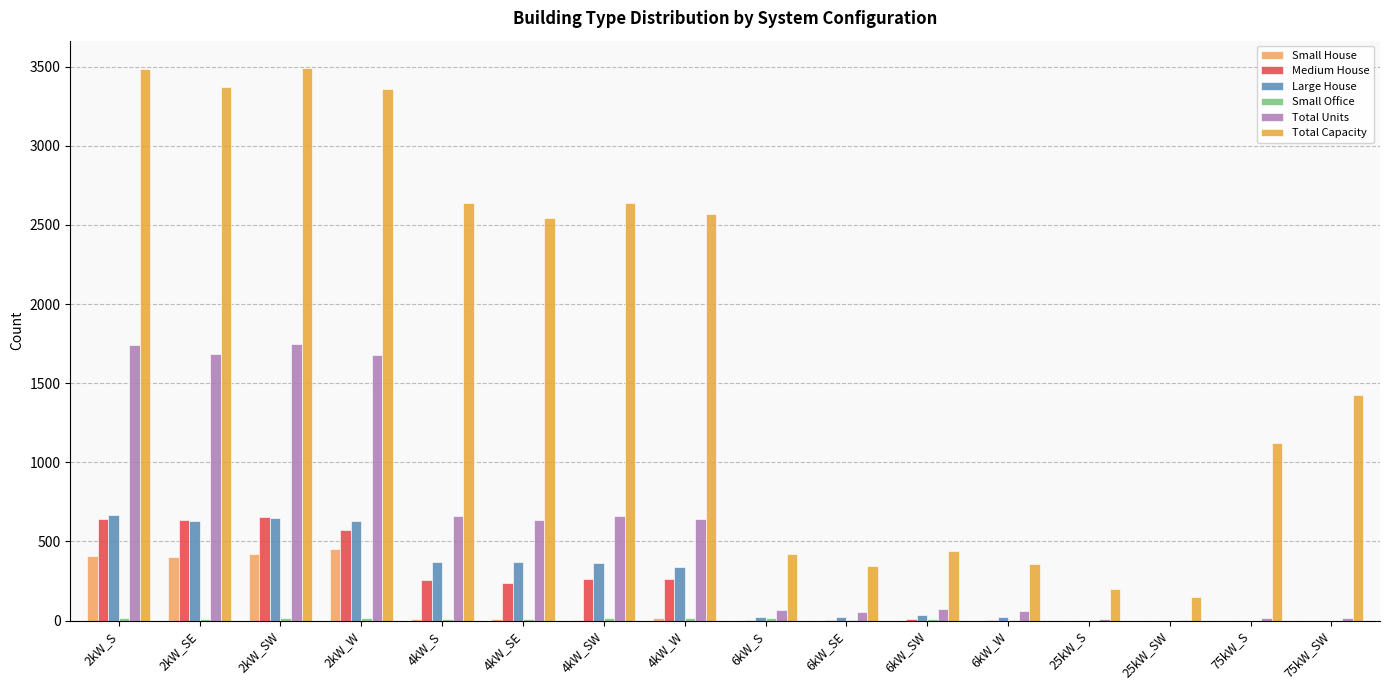

What is the highest value of the Total Units series?

1745